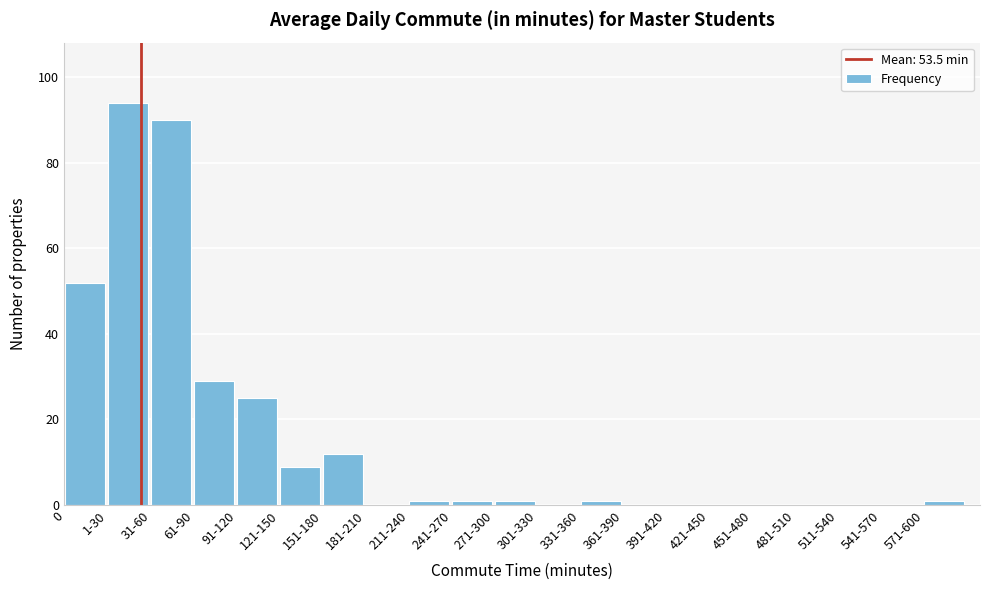

Reading left to right, transcribe all the data shown in this chart.

0=52	1-30=94	31-60=90	61-90=29	91-120=25	121-150=9	151-180=12	181-210=0	211-240=1	241-270=1	271-300=1	301-330=0	331-360=1	361-390=0	391-420=0	421-450=0	451-480=0	481-510=0	511-540=0	541-570=0	571-600=1